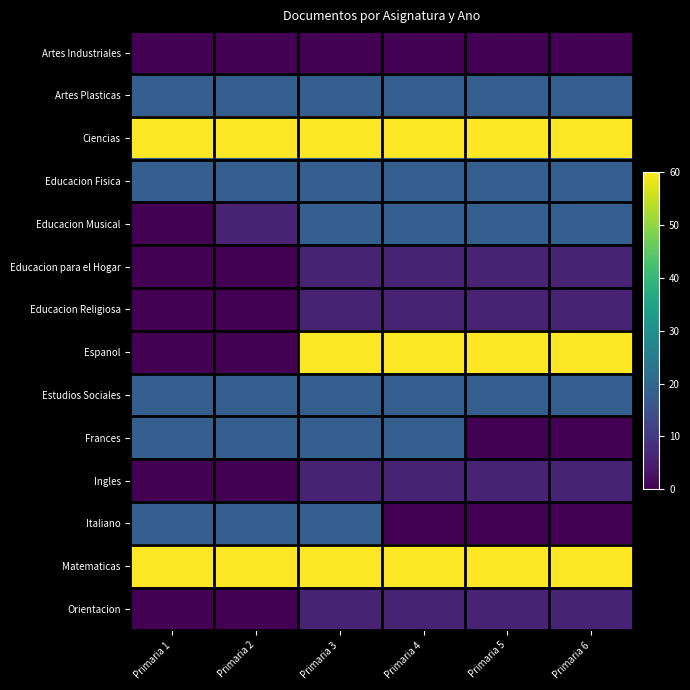

At Primaria 4, list the series in order from smallest to largest.

Artes Industriales, Italiano, Educacion para el Hogar, Educacion Religiosa, Ingles, Orientacion, Artes Plasticas, Educacion Fisica, Educacion Musical, Estudios Sociales, Frances, Ciencias, Espanol, Matematicas